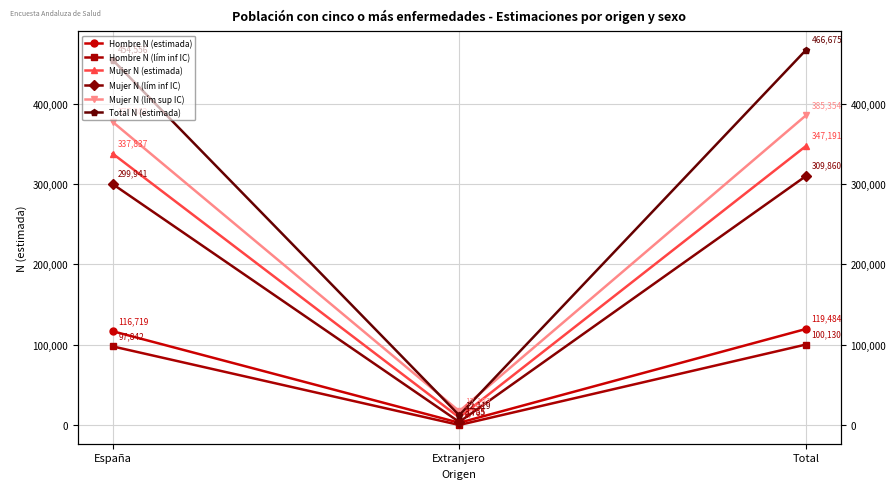

What is the maximum value shown in the chart?

466675